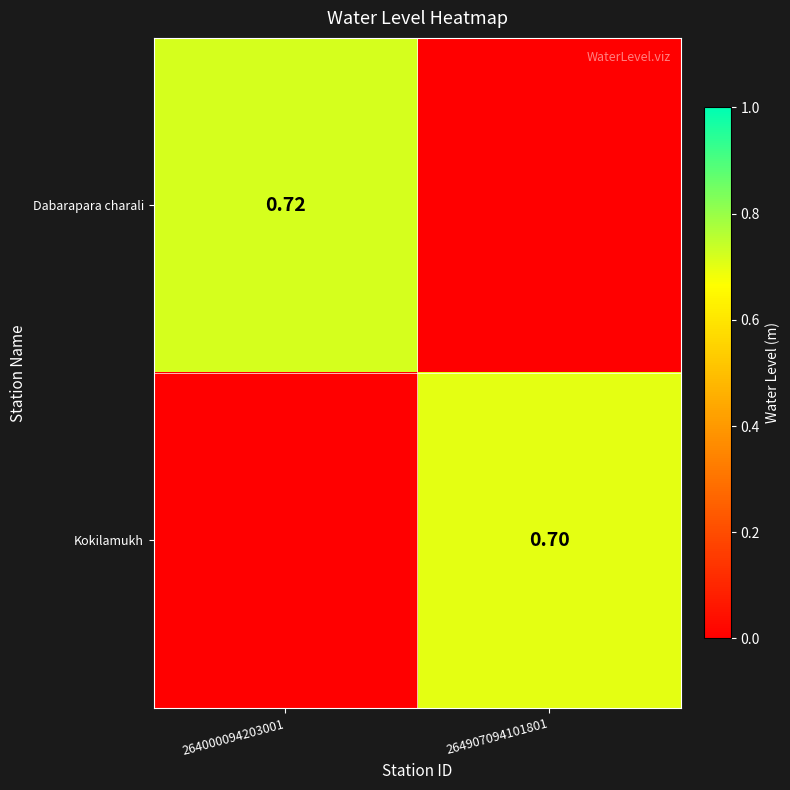

Which category has the highest value across all series?

264000094203001